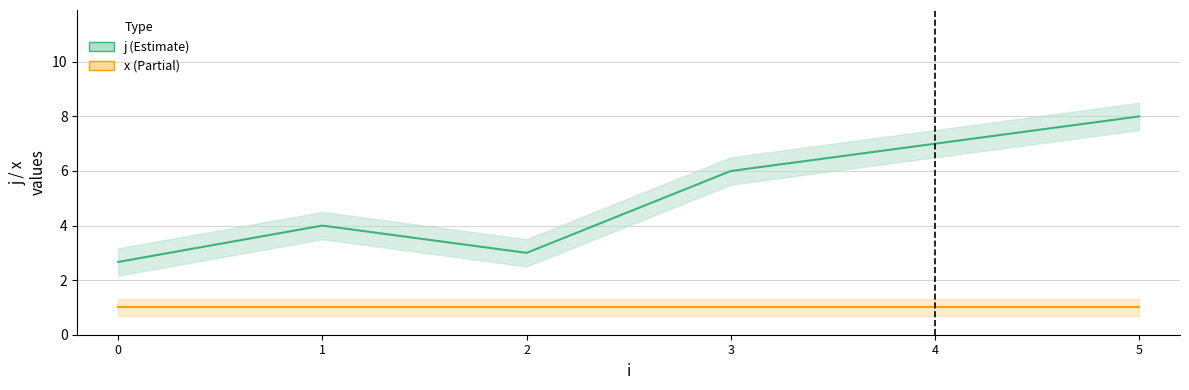

Rank the categories by j (Estimate) value from lowest to highest.

0, 2, 1, 3, 4, 5